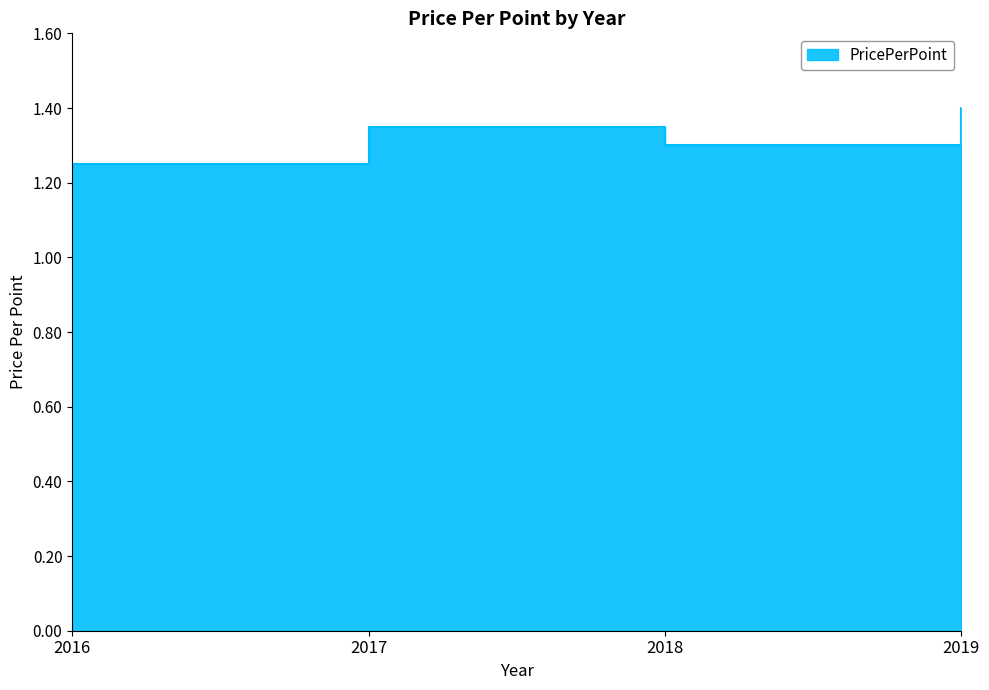

At which category does the chart reach its peak across all series?

2019